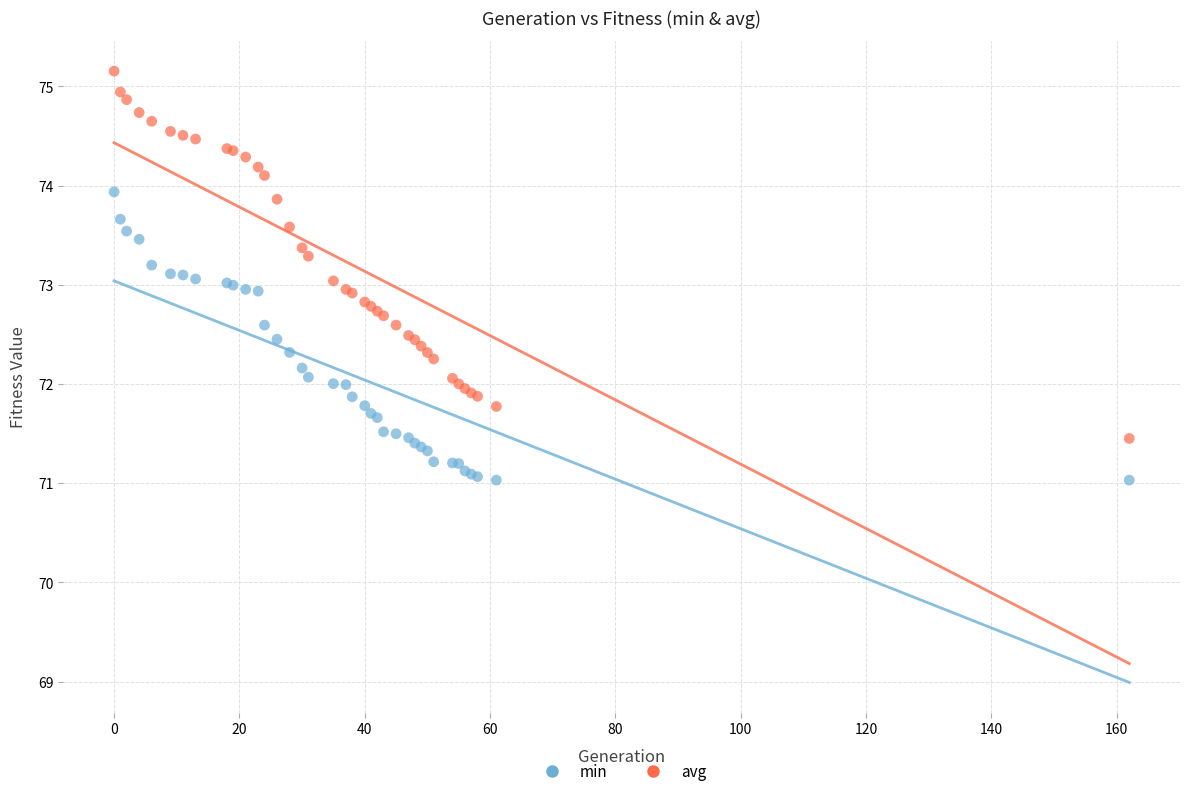

What is the X range (max minus min) for the scatter plot?

162.0